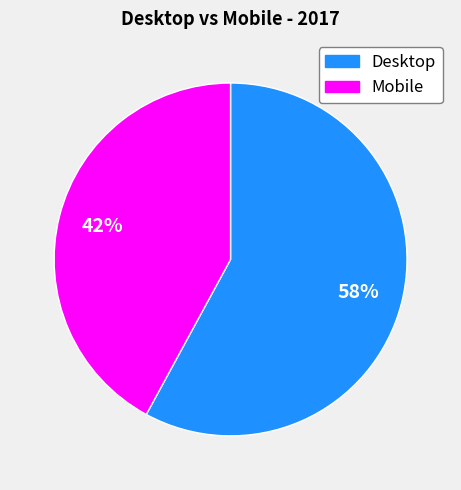

Which slice is the largest?

Desktop